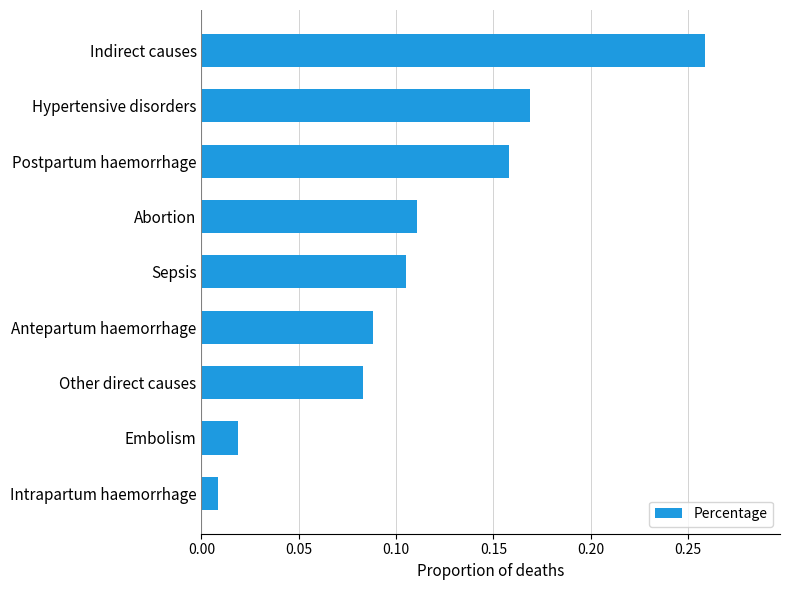

Where is the data nearest to the value 0?

Intrapartum haemorrhage